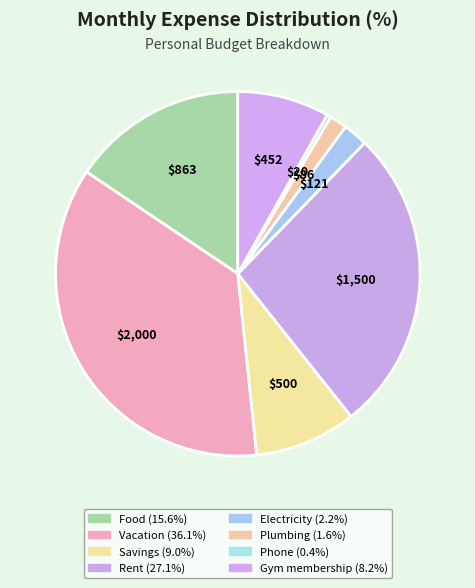

Which slice is the largest?

Vacation